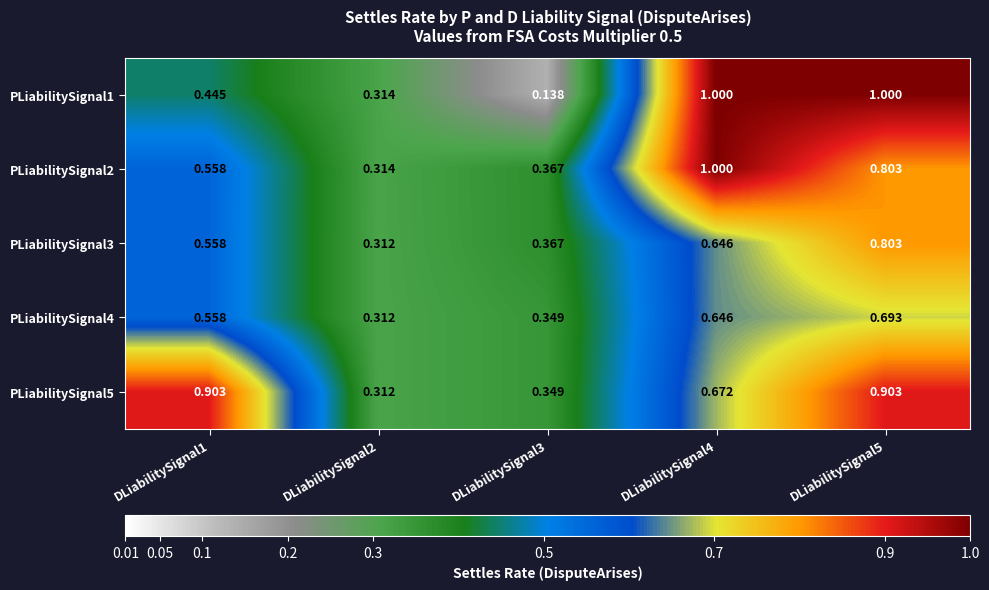

Count the number of categories in the chart.

5